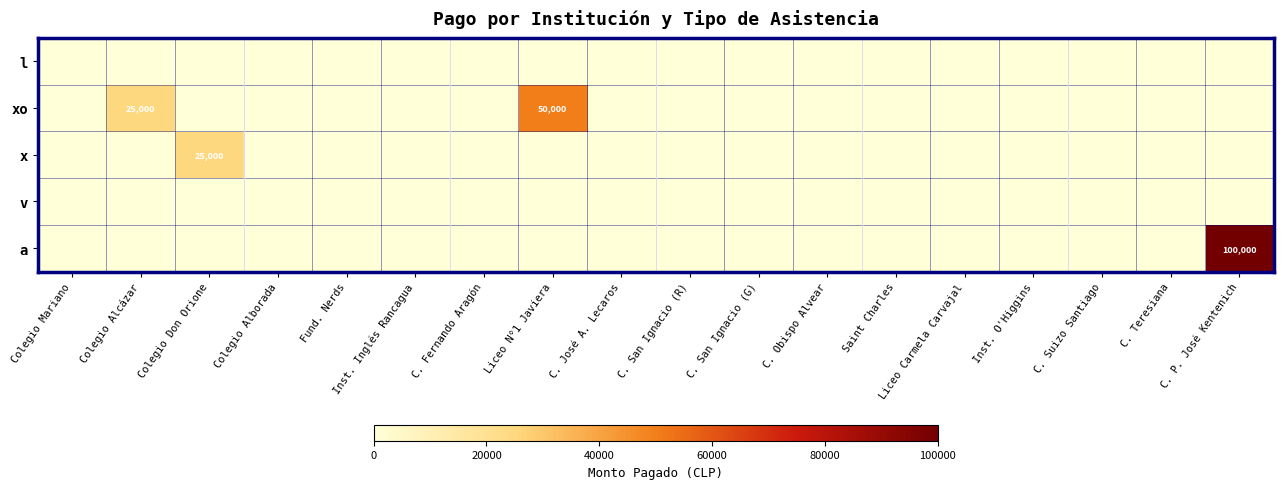

Is it true that xo equals 82078 at Liceo N°1 Javiera?

False